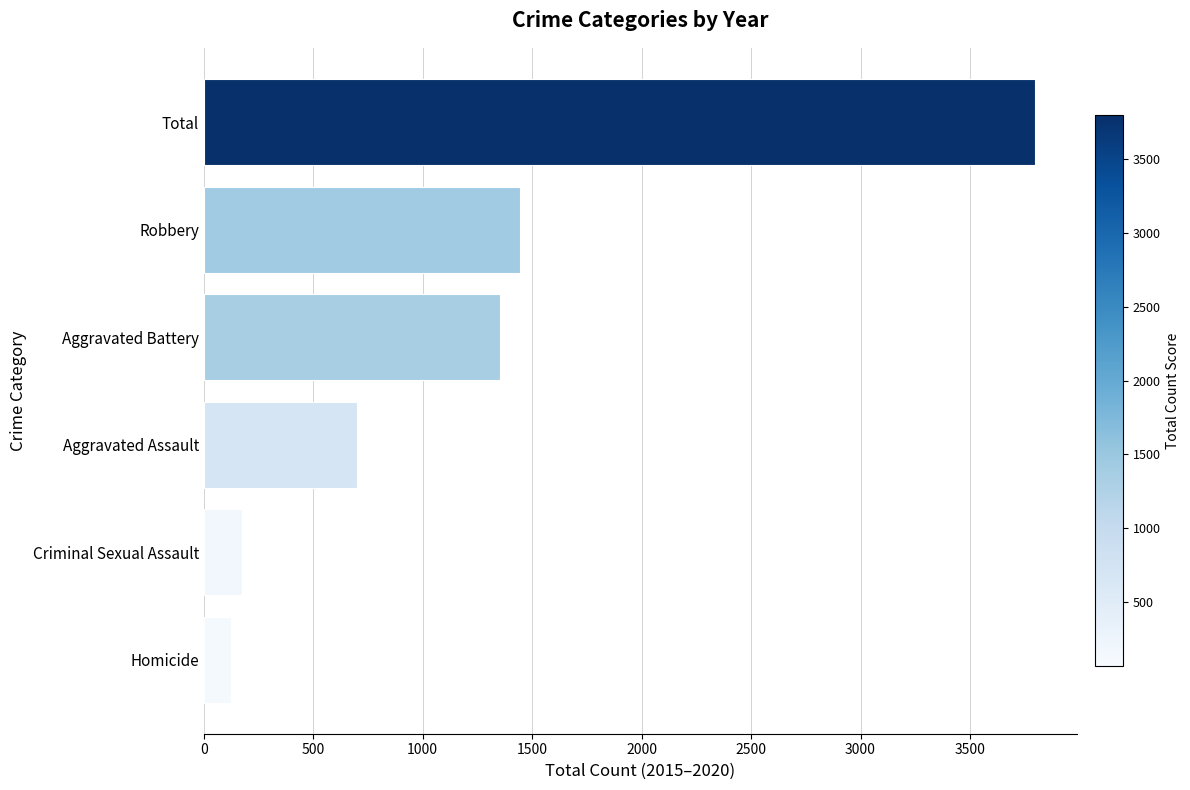

List the labels in order of value, largest first.

Total, Robbery, Aggravated Battery, Aggravated Assault, Criminal Sexual Assault, Homicide